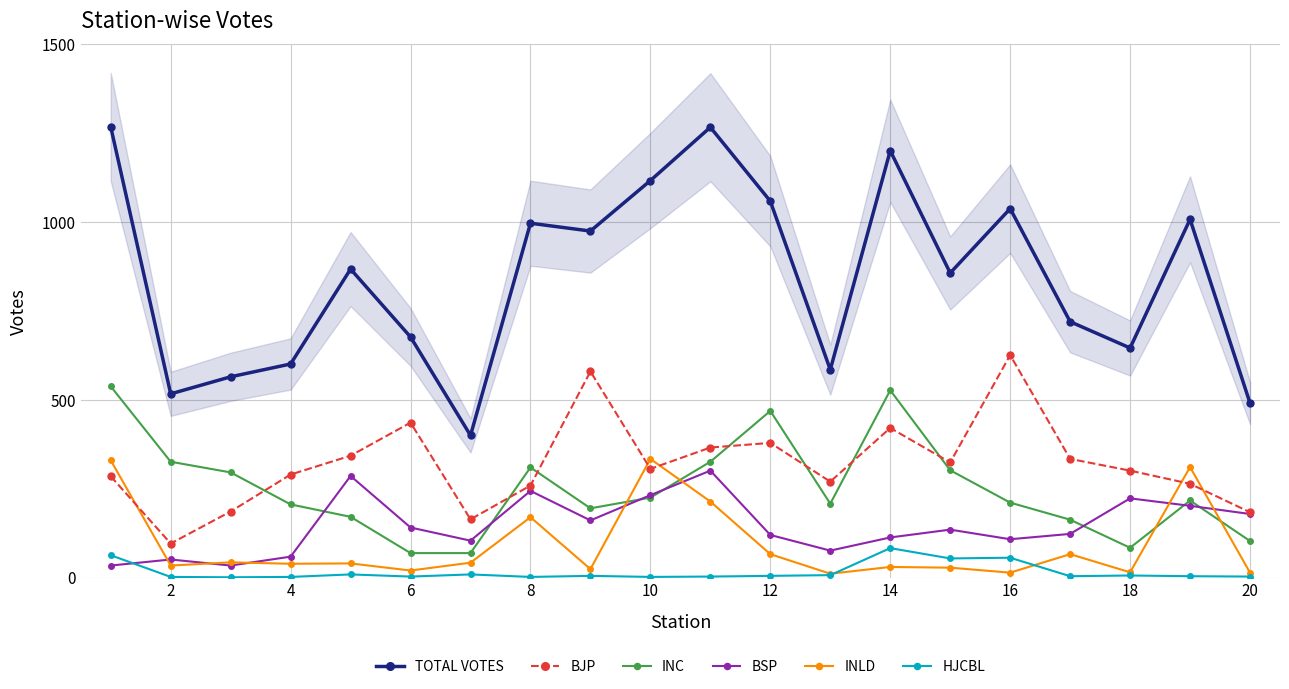

True or false: BJP and BSP cross at least once.

False